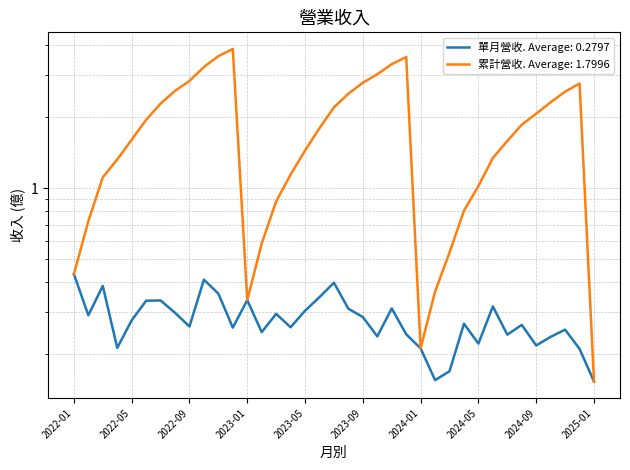

True or false: 單月營收(億) and 累計營收(億) cross at least once.

False